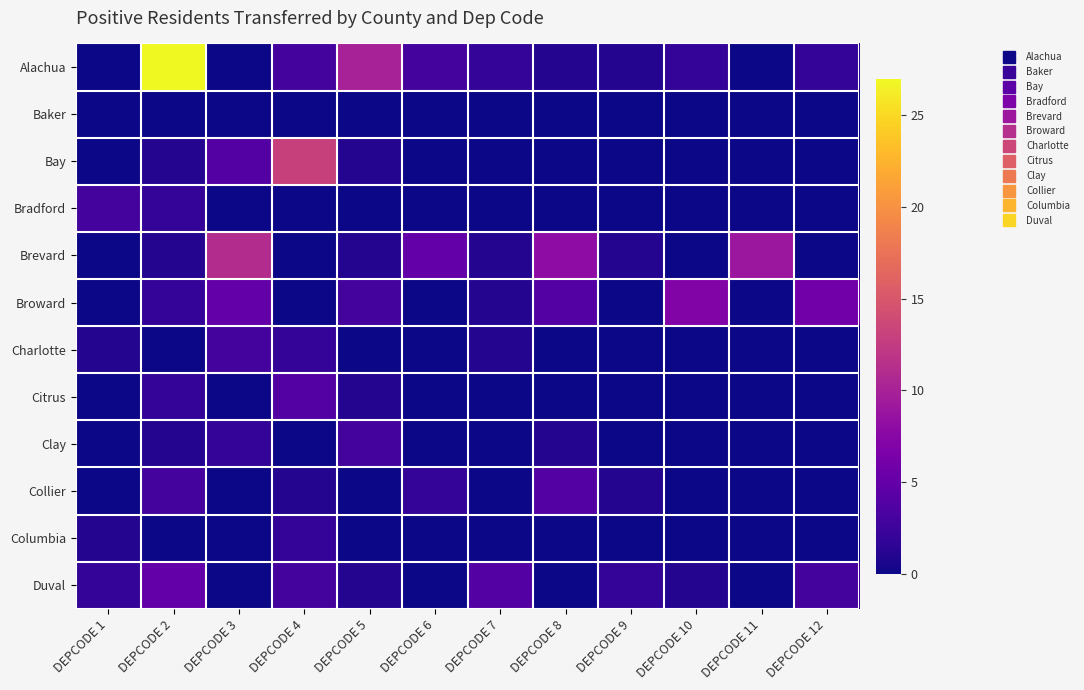

How many distinct data groups are displayed?

12